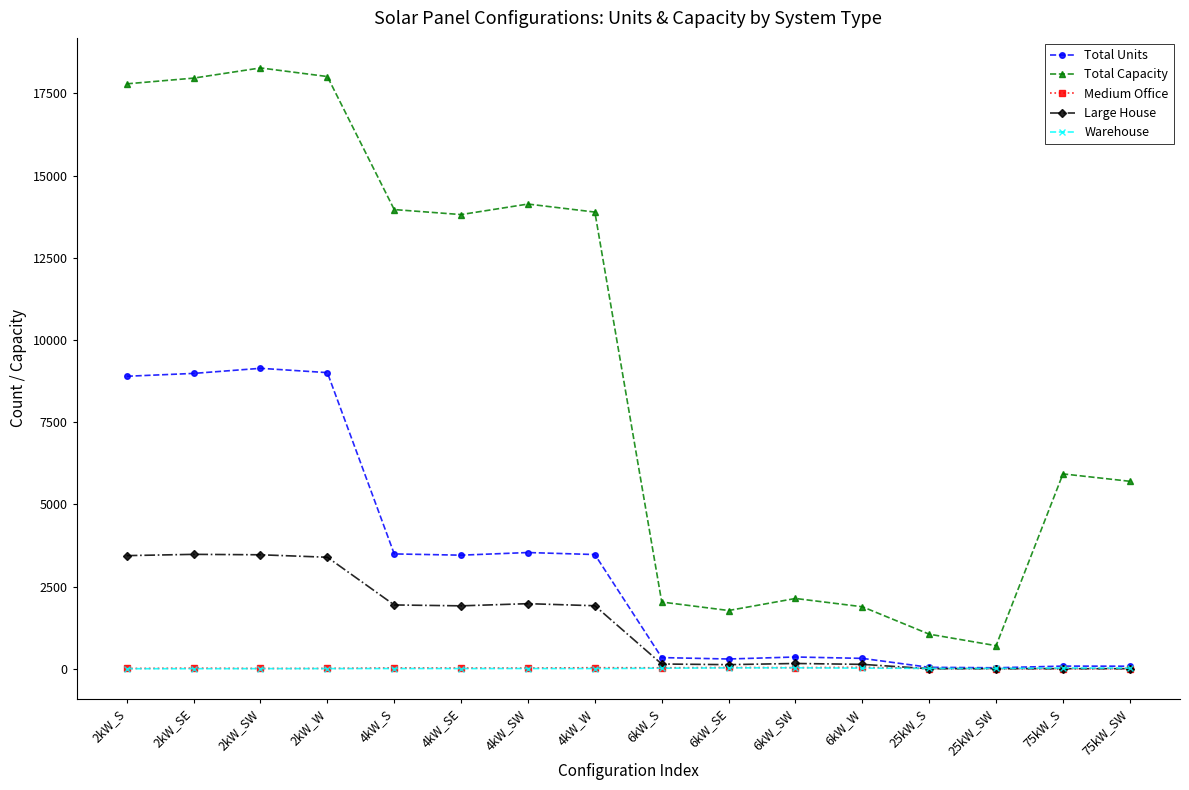

In Warehouse, how many points are higher than both neighbors (excluding endpoints)?

4